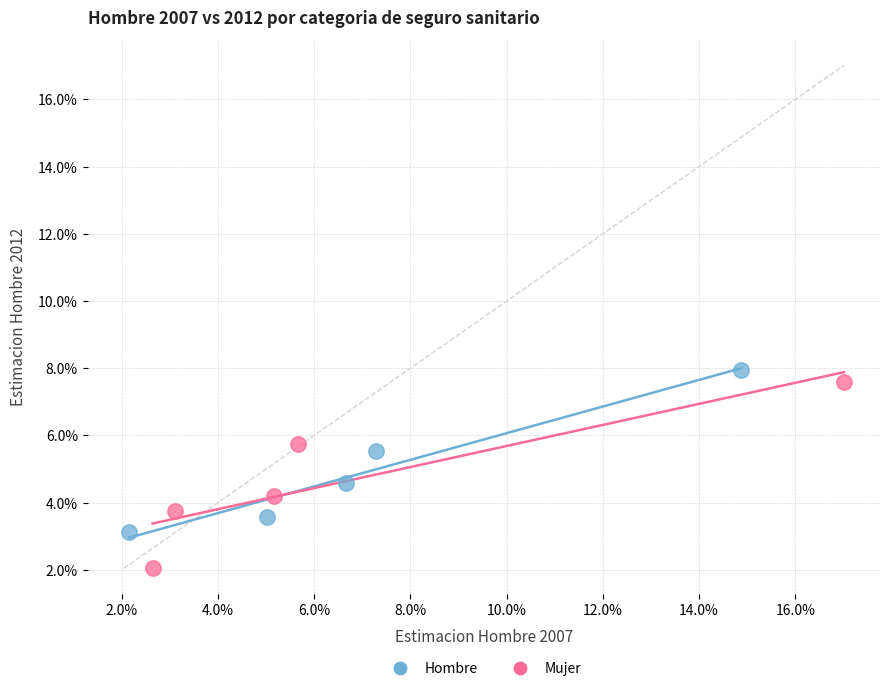

Which series reaches the minimum Y coordinate?

Mujer